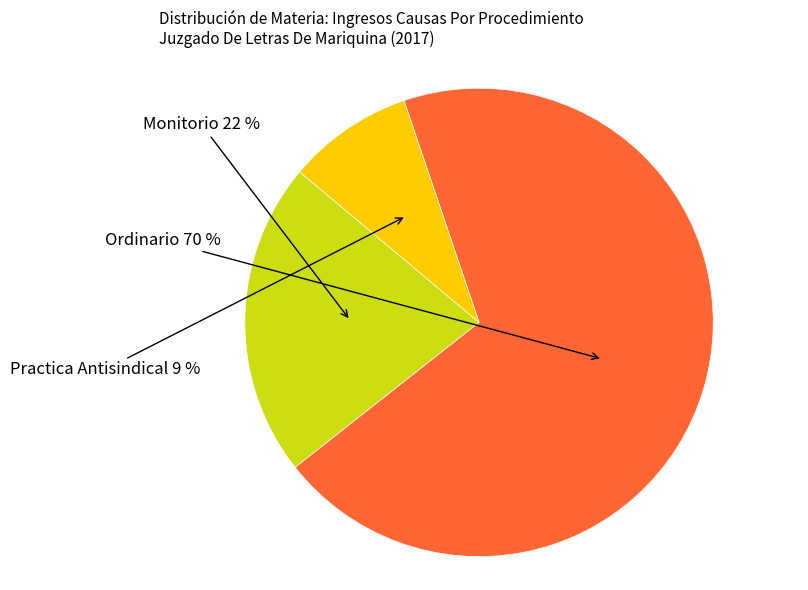

To the nearest percent, what is the average slice percentage?

33%